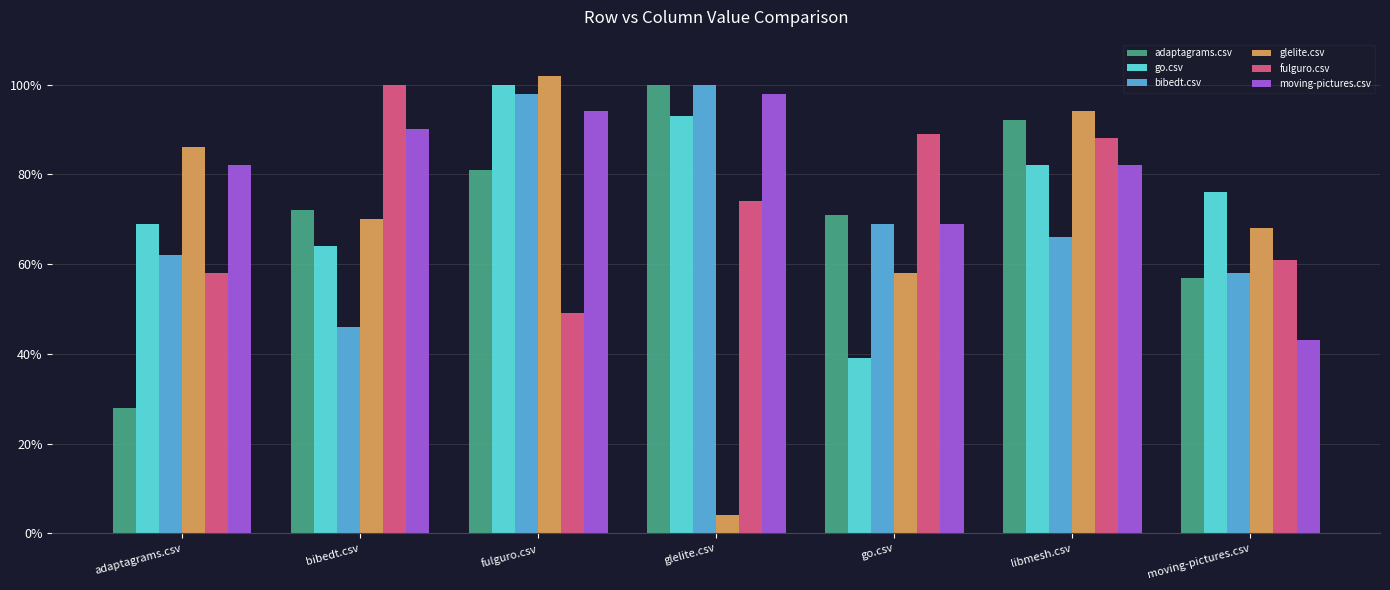

What is the sum of all glelite.csv values?

4.8